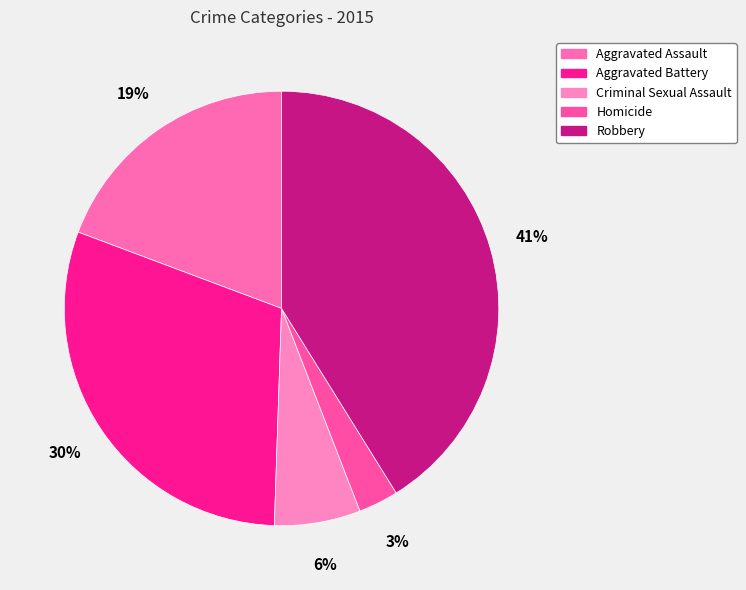

To the nearest percent, what is the difference between the largest and smallest slice percentages?

38%